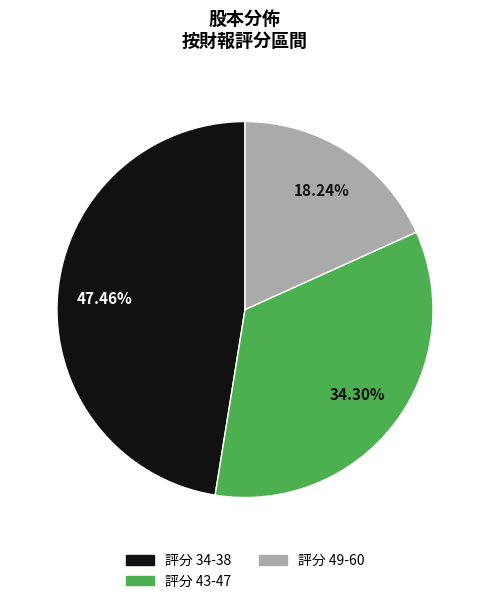

Is there a majority slice in this chart?

No